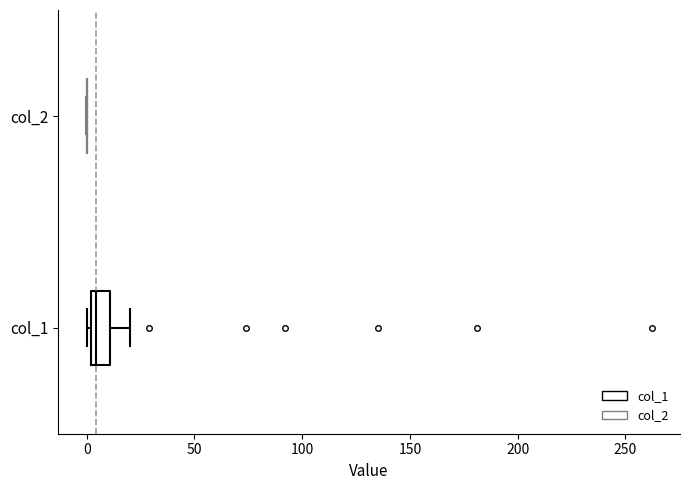

Reading bottom to top, read every box against the x-axis: the position of its median line, the range the box covers, and the ends of its whiskers. The values are not printed on the chart, so give them approximately, as read against the axis.

col_1: median 5, box 0 to 10, whiskers 0 (just left of the box's left edge) to 20
col_2: box collapsed to a line at 0, whiskers 0 to 0